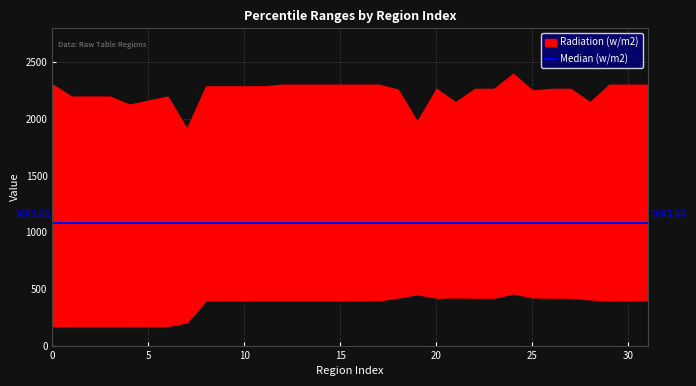

How many values in the p_95 series are below 2264?

12